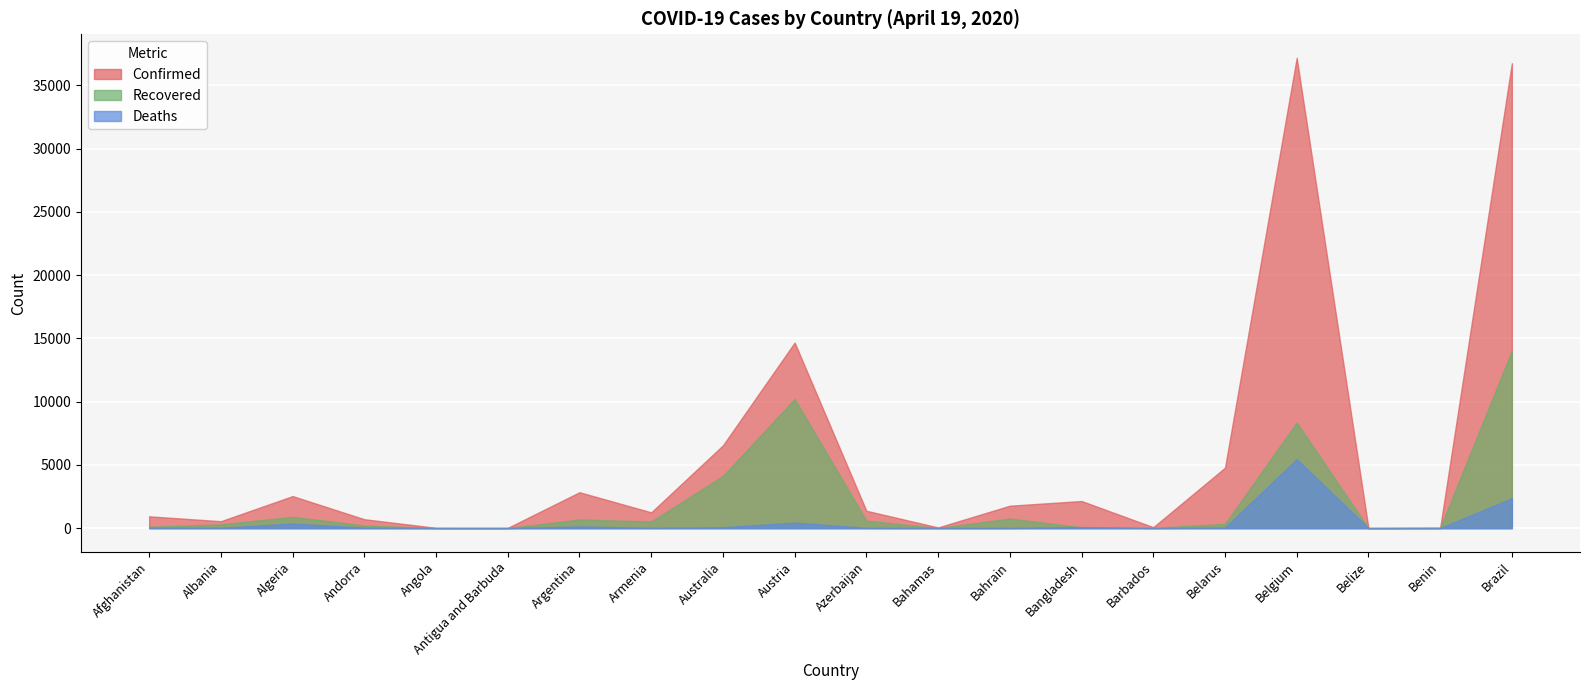

True or false: Recovered and Confirmed cross at least once.

False